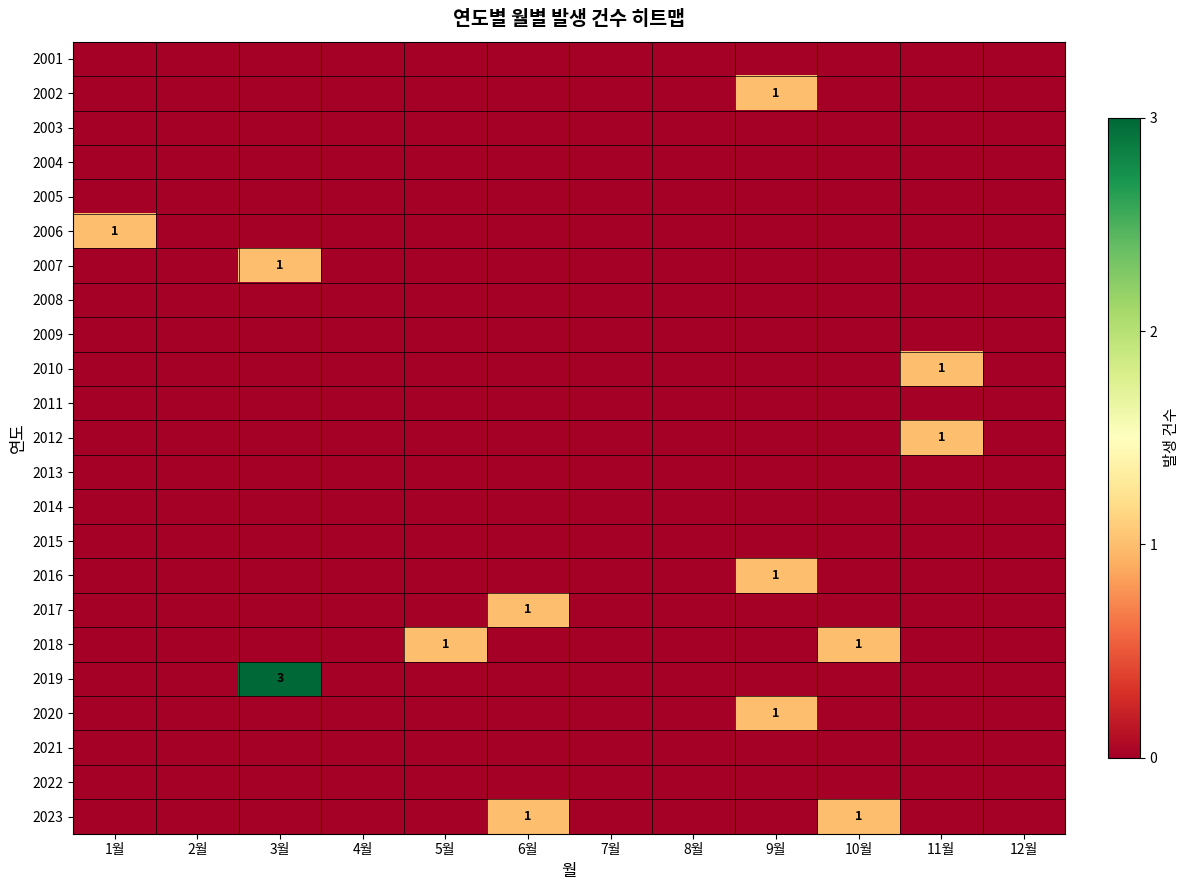

How many data points does each series have?

12